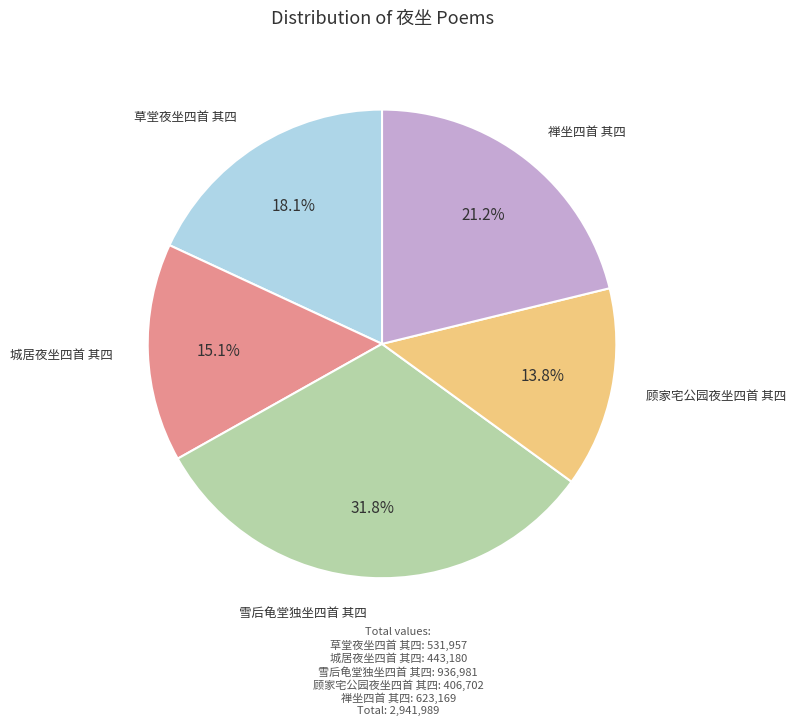

Is there any slice that represents more than half of the pie?

No